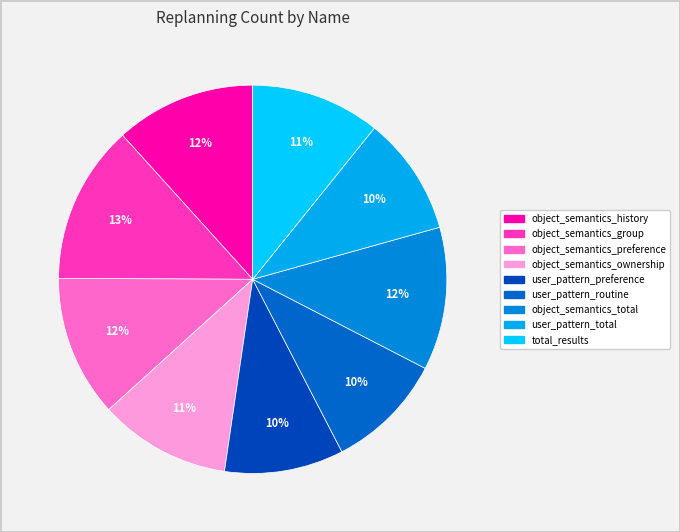

Rank the categories by value from highest to lowest.

object_semantics_group, object_semantics_total, object_semantics_preference, object_semantics_history, object_semantics_ownership, total_results, user_pattern_preference, user_pattern_total, user_pattern_routine